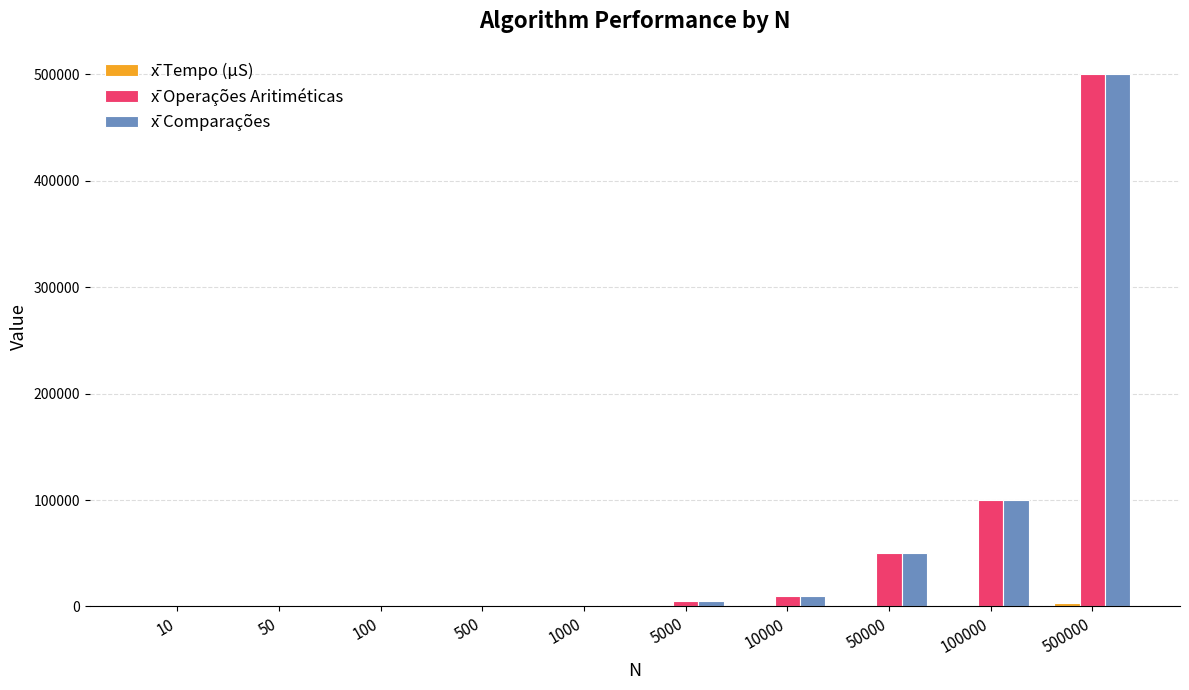

At which category is the sum across all series the highest?

500000